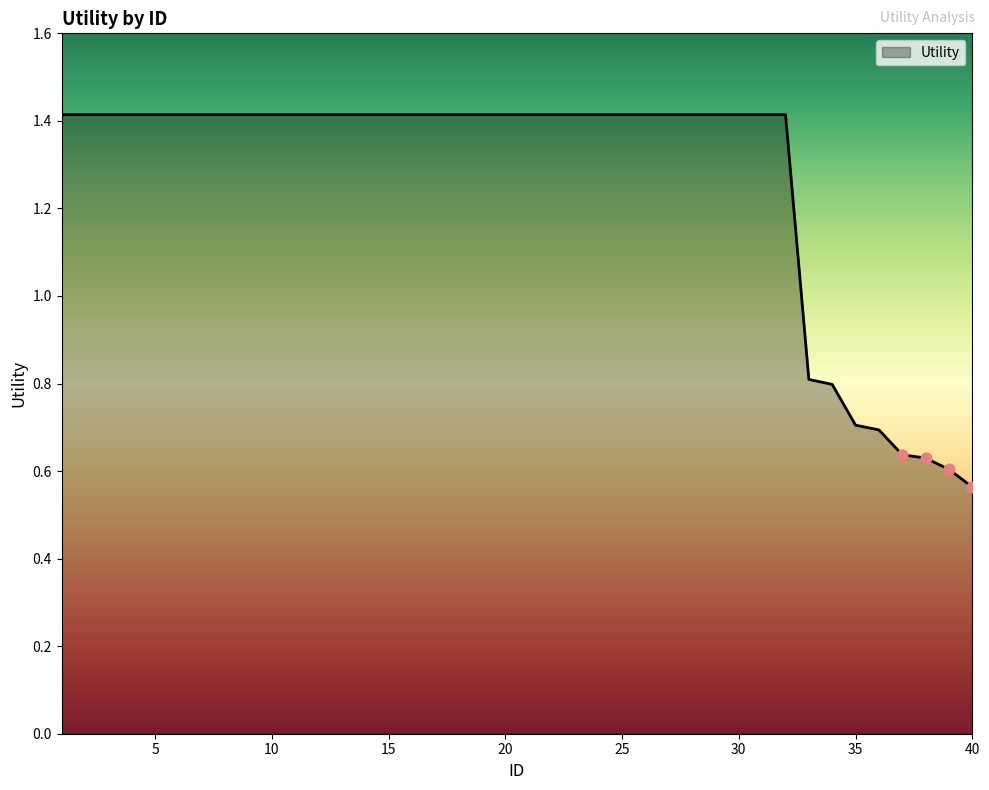

What is the difference between the maximum and minimum values?

0.9